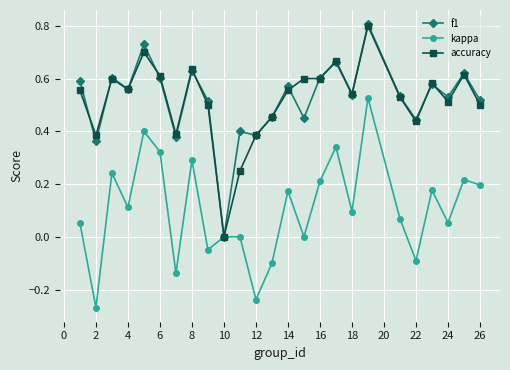

True or false: accuracy has more than 2 points higher than both neighbors.

True